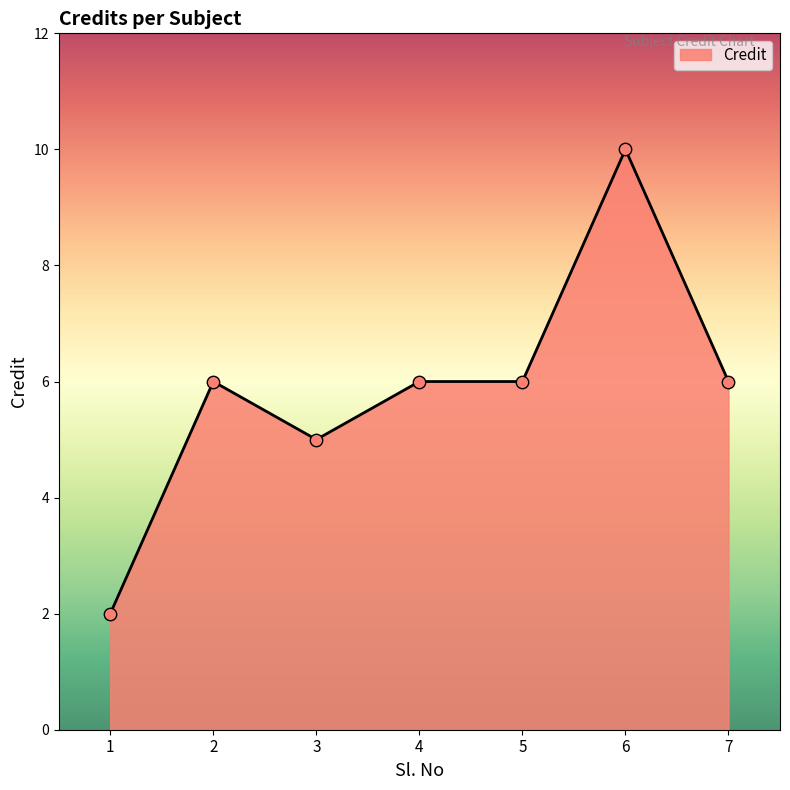

Approximately how many times larger is the value at 7 compared to 4?

1.0